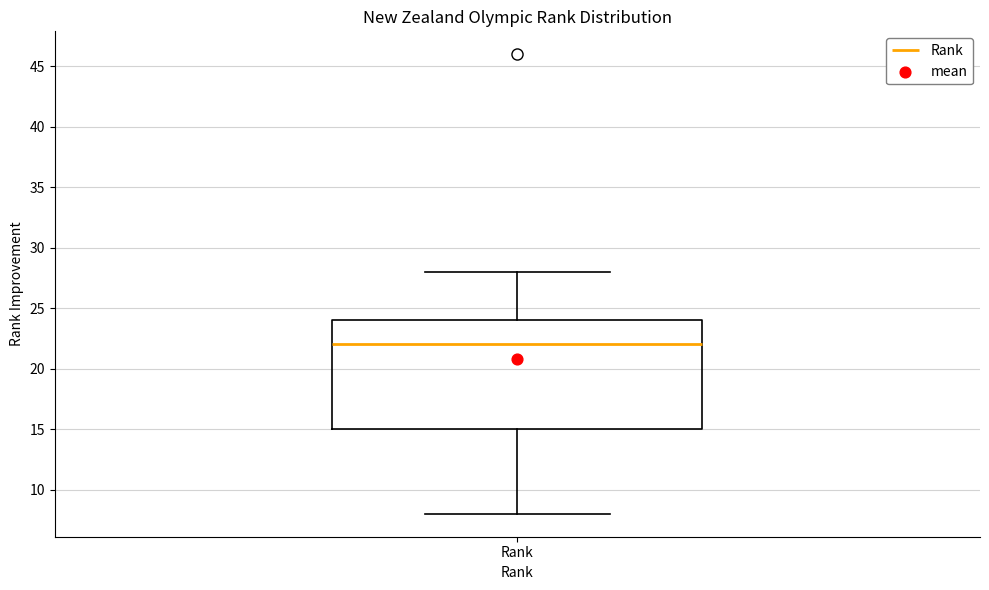

Transcribe this box plot: give where the median line is, the range the box spans, and where the two whiskers end, as read against the y-axis. The values are not printed on the chart, so give them approximately, as read against the axis.

median 22, box 15 to 24, whiskers 8 to 28